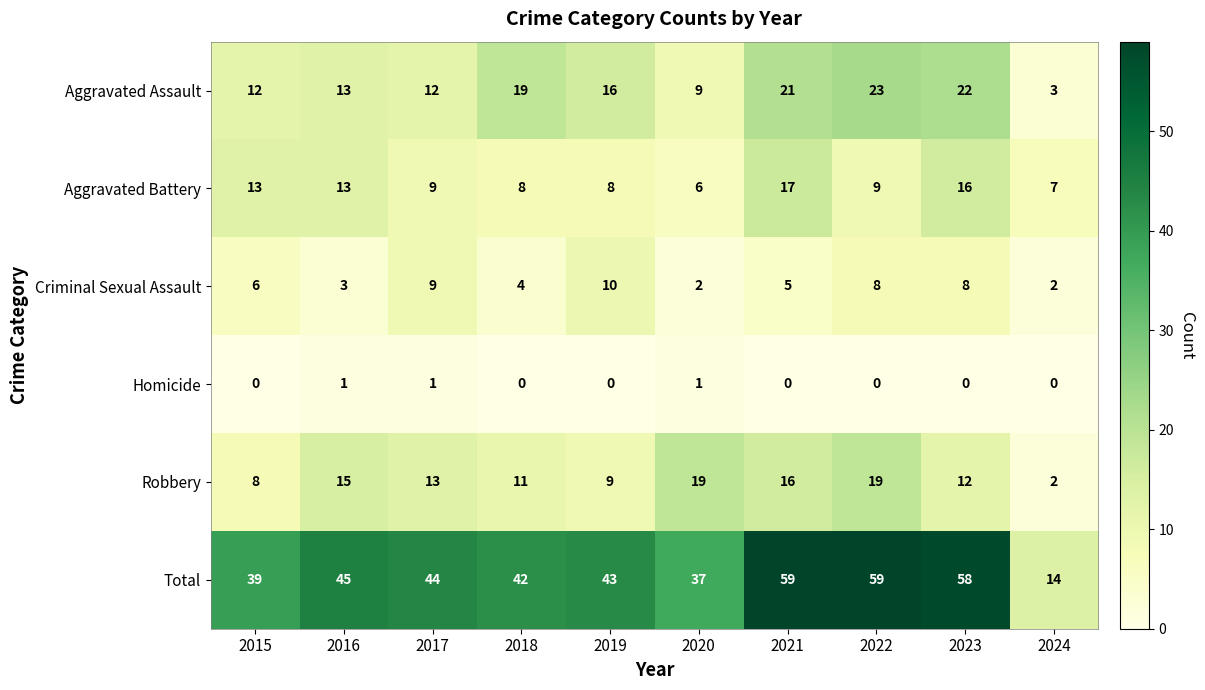

What is the spread (max minus min) of values at 2020?

36